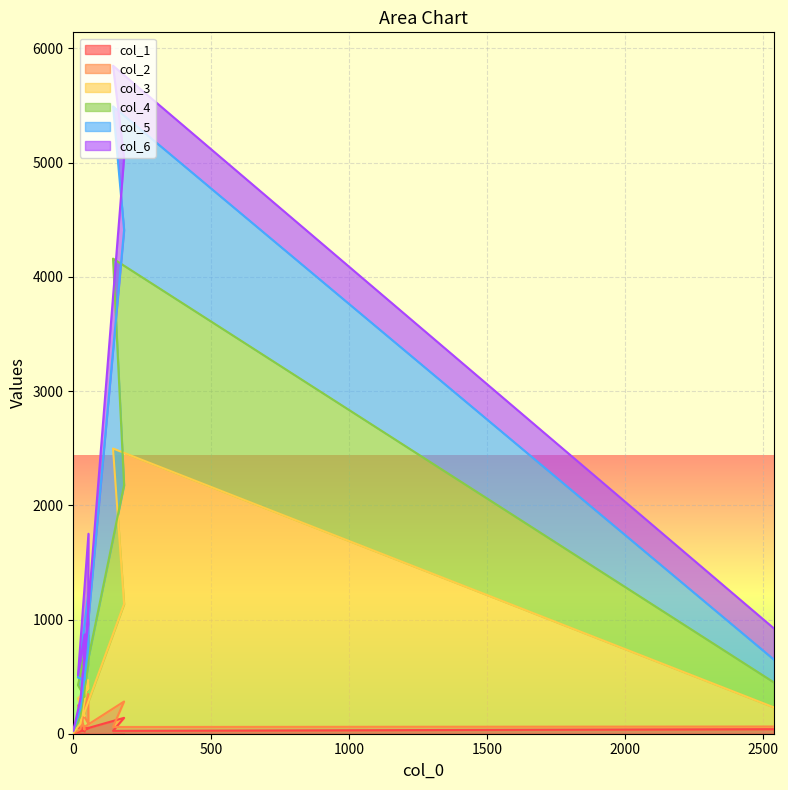

What is the average value of the col_1 series?

44